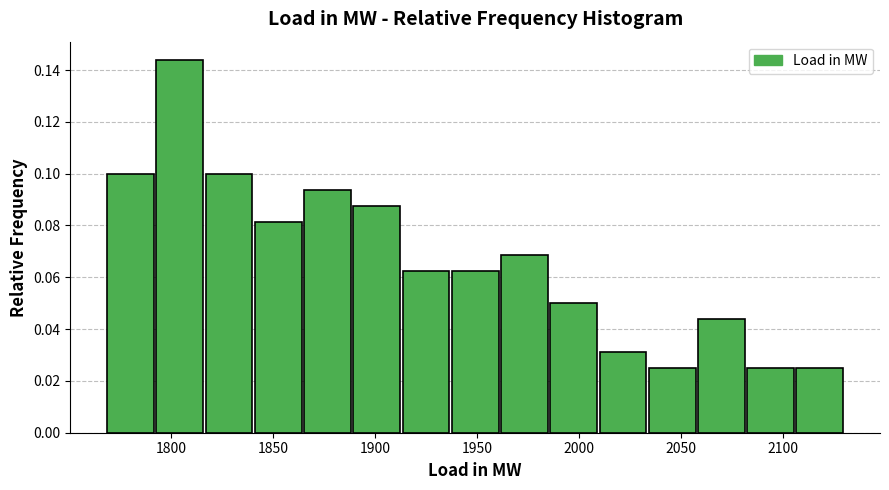

Reading left to right, transcribe this chart: for each bar, give the range it covers on the x-axis and its height. Neither the bar edges nor the heights are printed on the chart, so give them approximately, as read against the axes.

1770 to 1790: 0.100
1790 to 1815: 0.144
1815 to 1840: 0.100
1840 to 1865: 0.082
1865 to 1890: 0.094
1890 to 1915: 0.088
1915 to 1935: 0.062
1935 to 1960: 0.062
1960 to 1985: 0.068
1985 to 2010: 0.050
2010 to 2035: 0.032
2035 to 2060: 0.026
2060 to 2080: 0.044
2080 to 2105: 0.026
2105 to 2130: 0.026